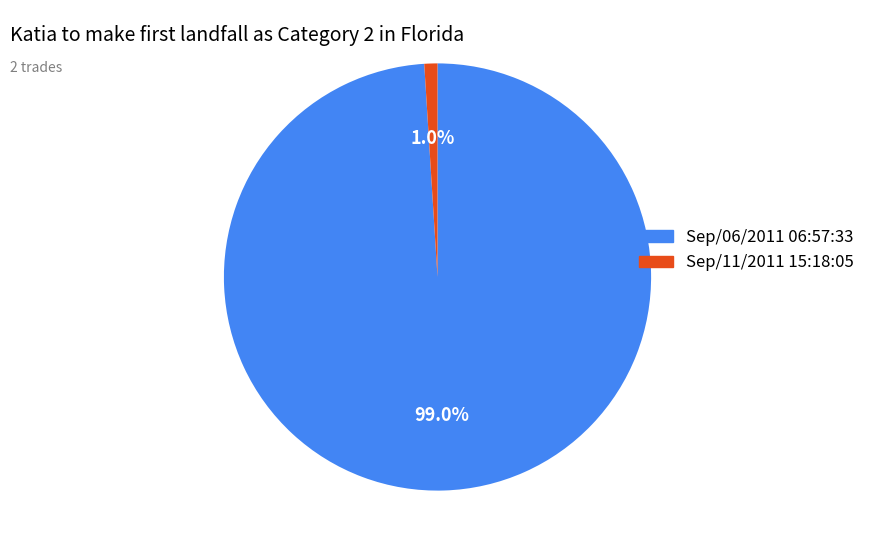

Is Sep/06/2011 06:57:33 the majority of the pie?

Yes